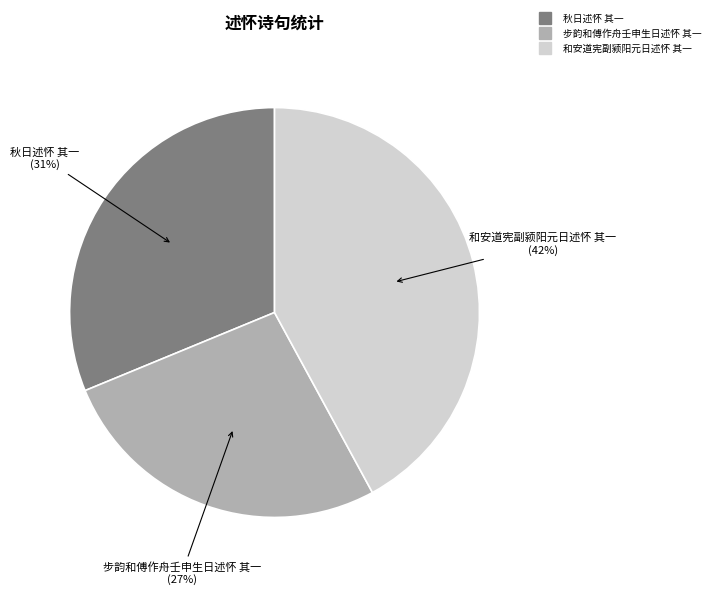

Combined, do 秋日述怀 其一 and 和安道宪副颍阳元日述怀 其一 account for over 50%?

Yes